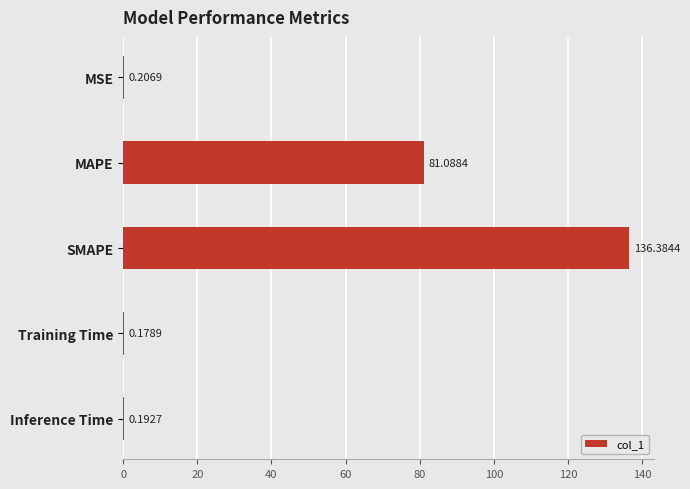

At which category does the chart reach its peak across all series?

SMAPE